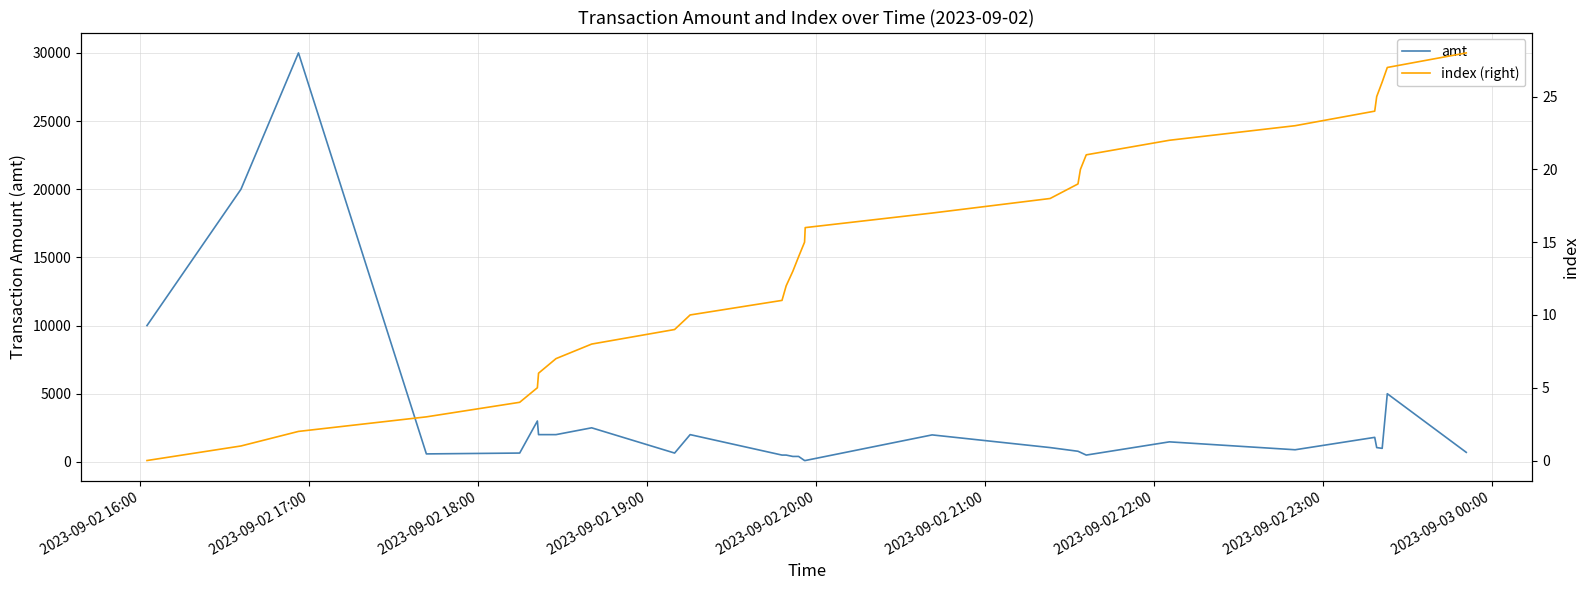

True or false: amt has more than 2 points higher than both neighbors.

True